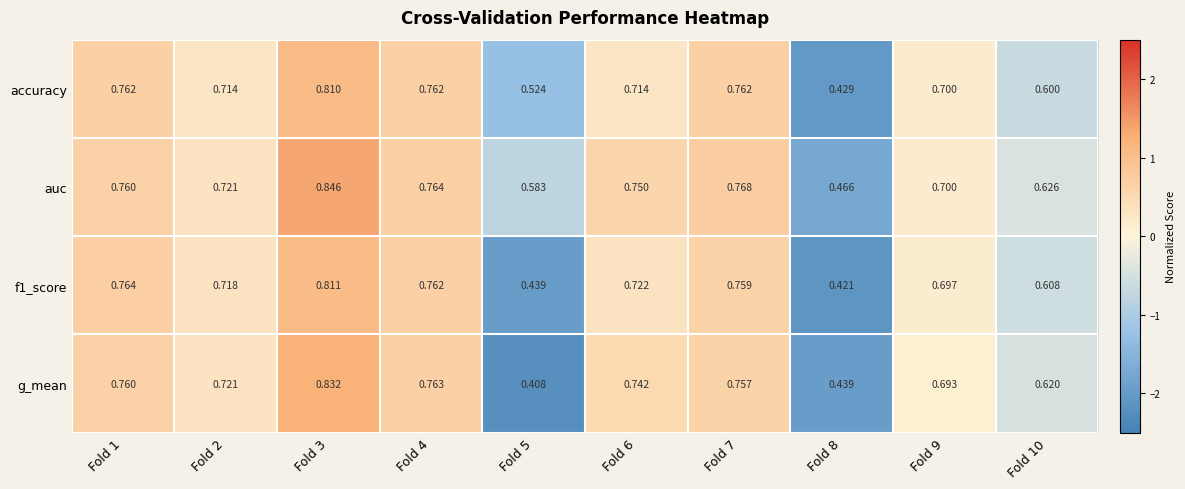

How many categories are shown in the chart?

10